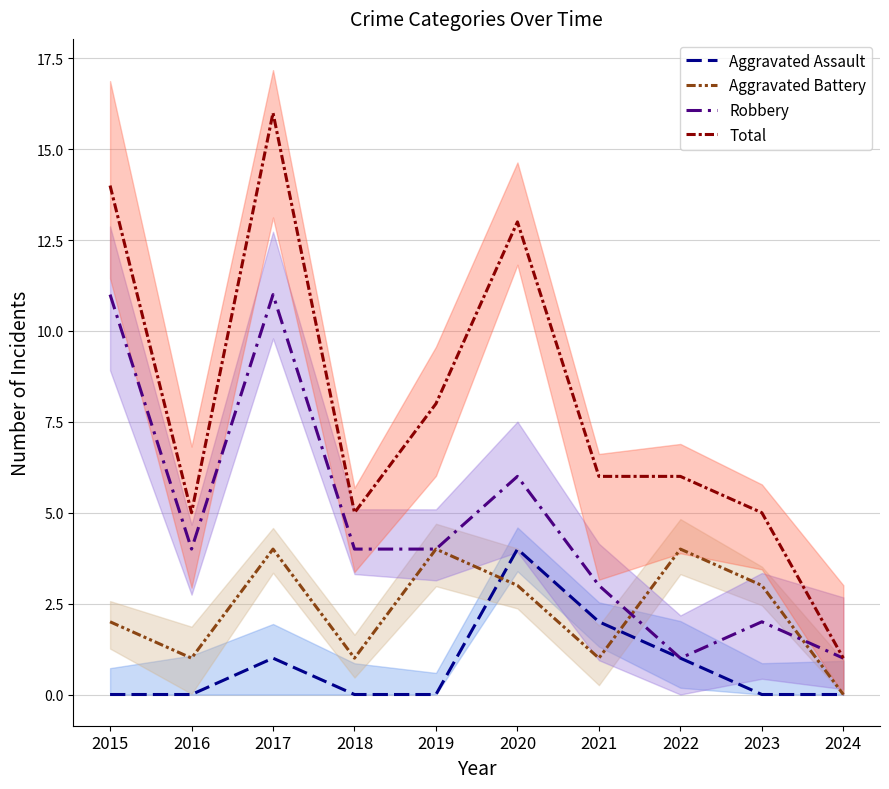

How many values in the Robbery series are below 4?

4